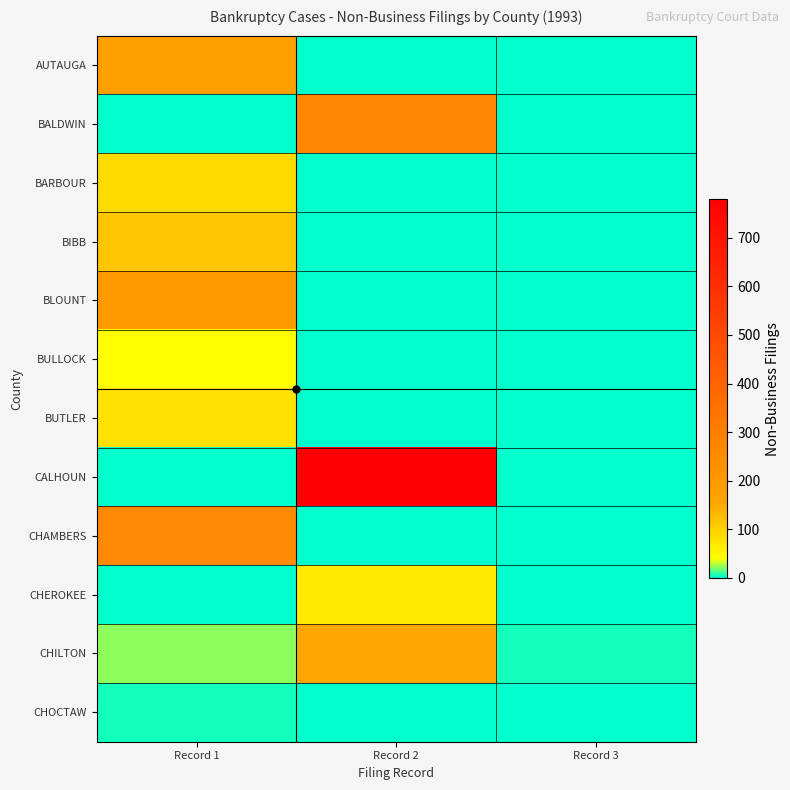

Between Record 3 and Record 1, which is larger?

Record 1